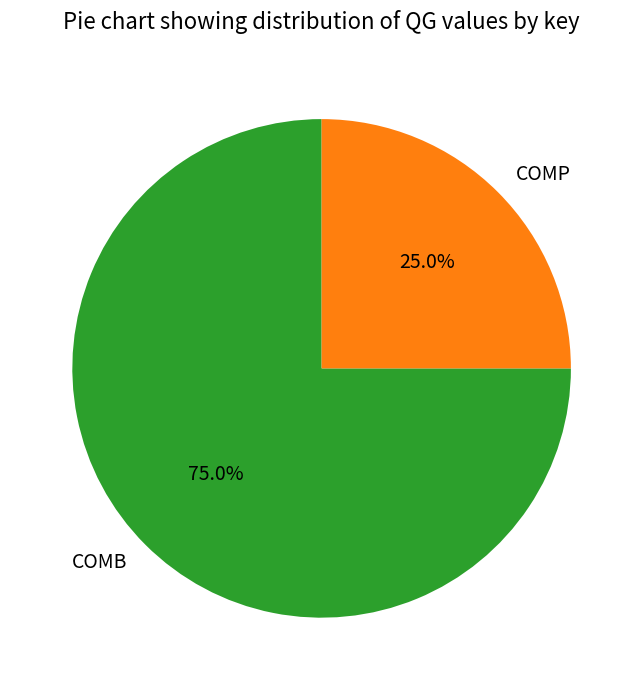

Which has a higher value, COMB or COMP?

COMB